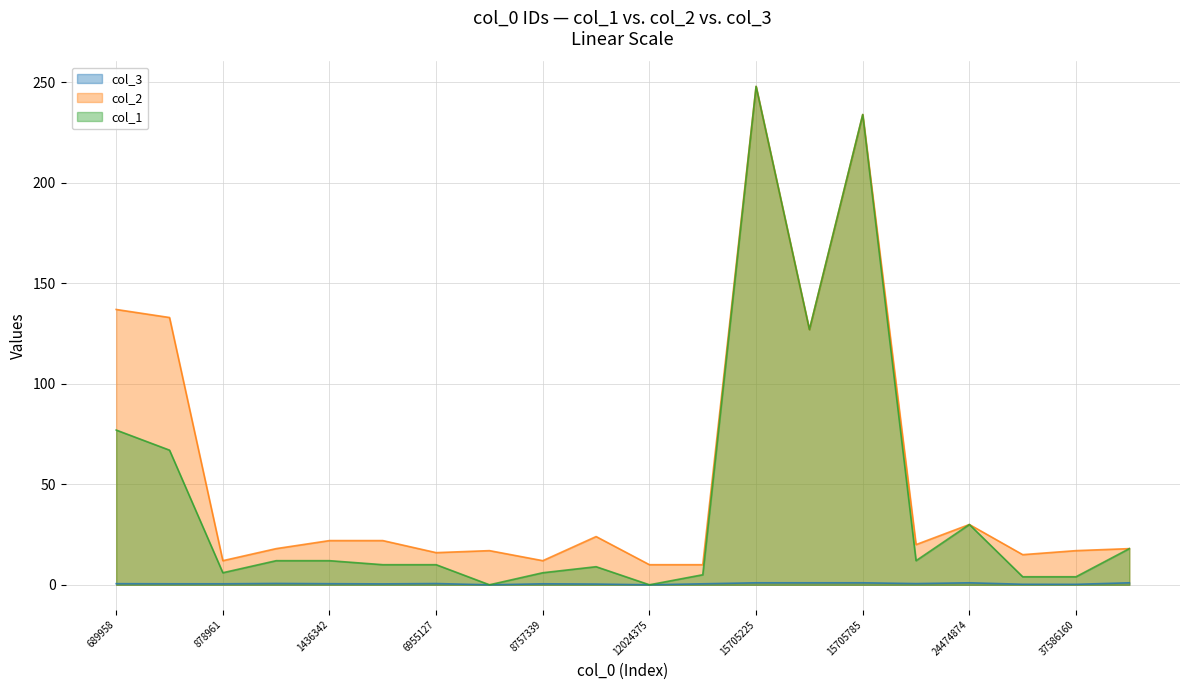

What is the spread (max minus min) of values at 24474874?

29.0